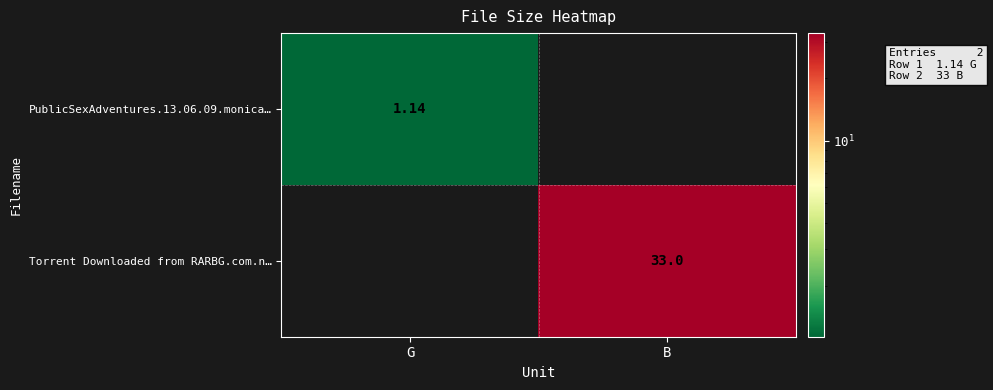

Count the number of data series in this chart.

2